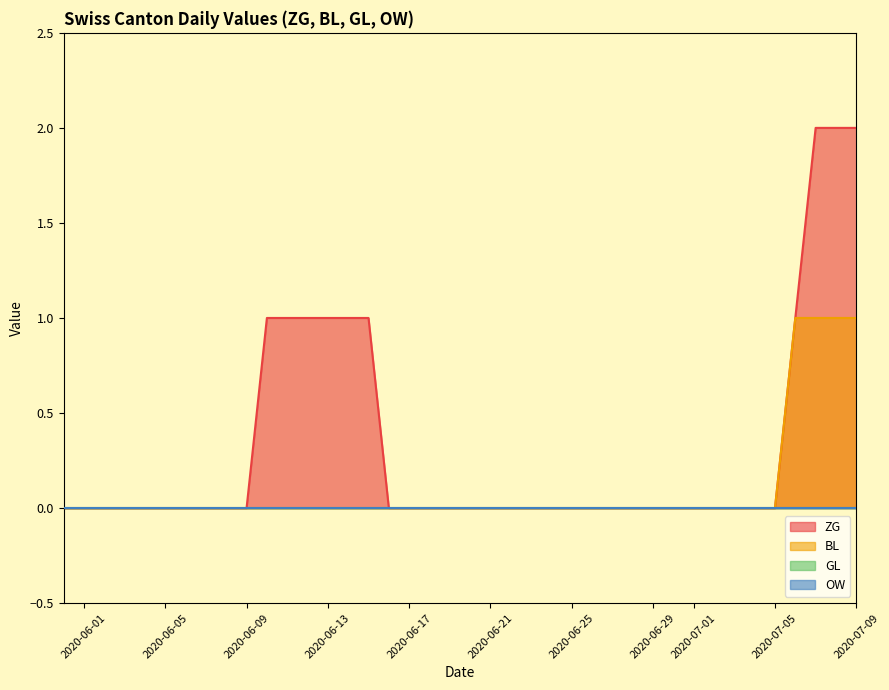

How many data points in ZG are above 0?

10